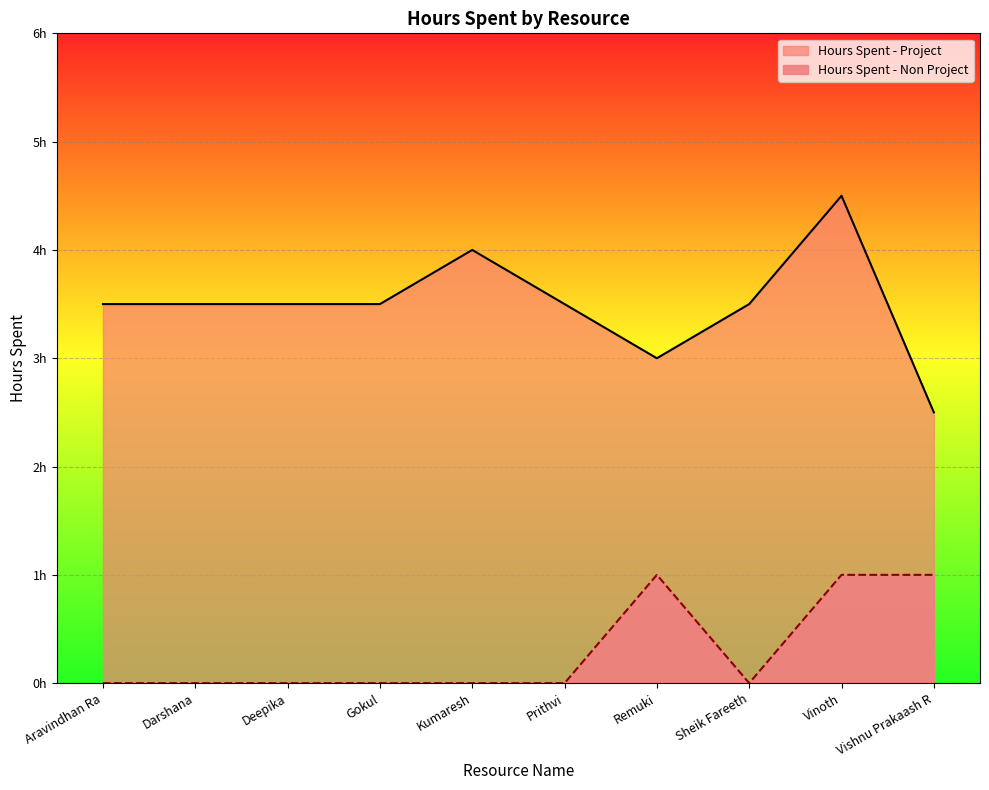

Is it true that Hours Spent - Non Project equals 1.4 at Remuki?

False